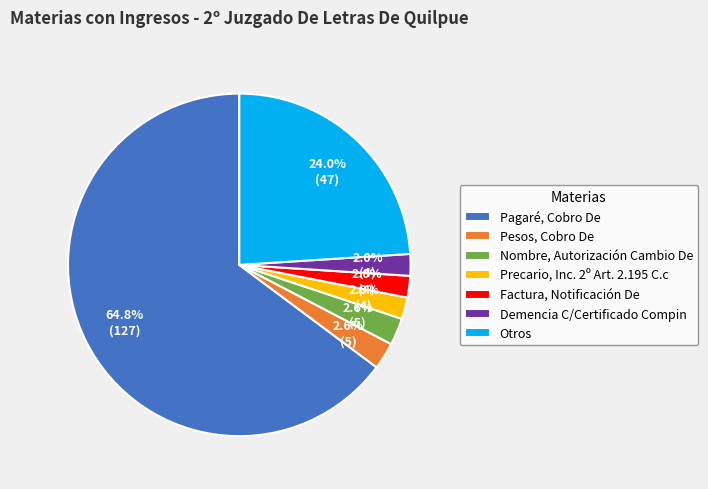

To the nearest percent, what is the difference between the largest and smallest slice percentages?

63%